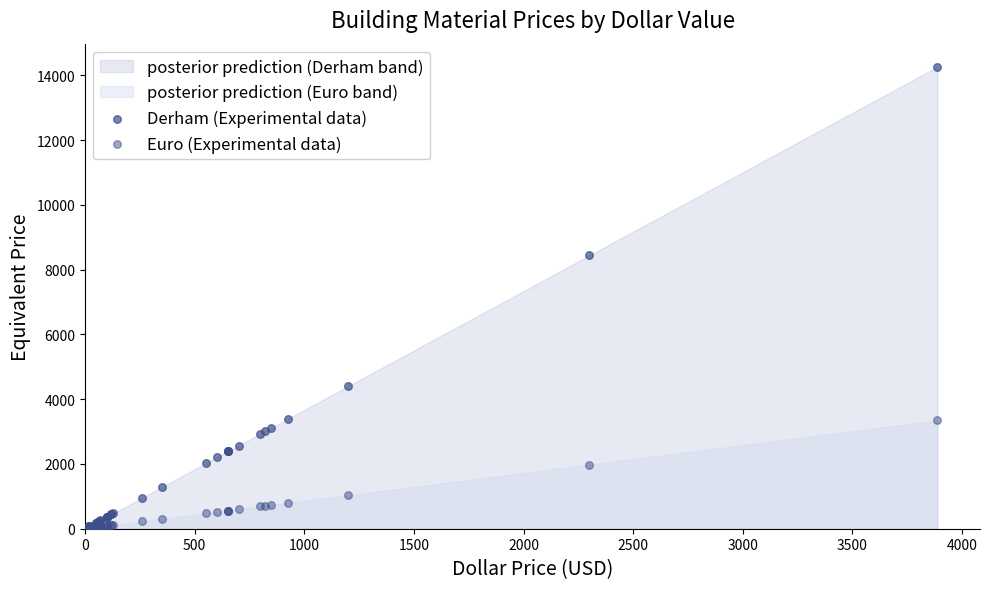

What are all the series names shown in the legend?

Derham (Experimental data), Euro (Experimental data)